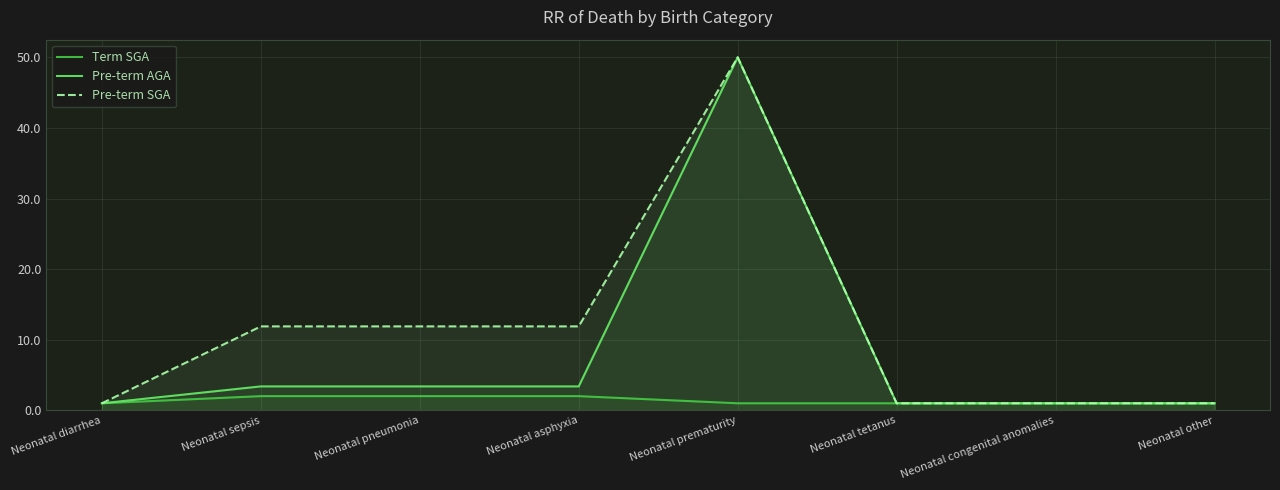

Which category has the lowest value across all series?

Neonatal diarrhea